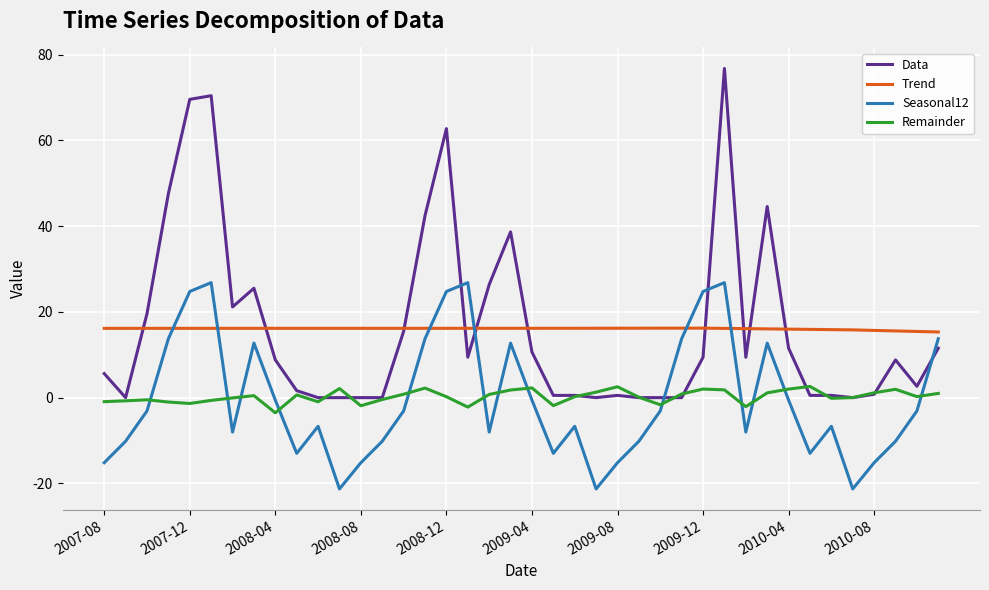

Which series has the widest spread of values?

Data